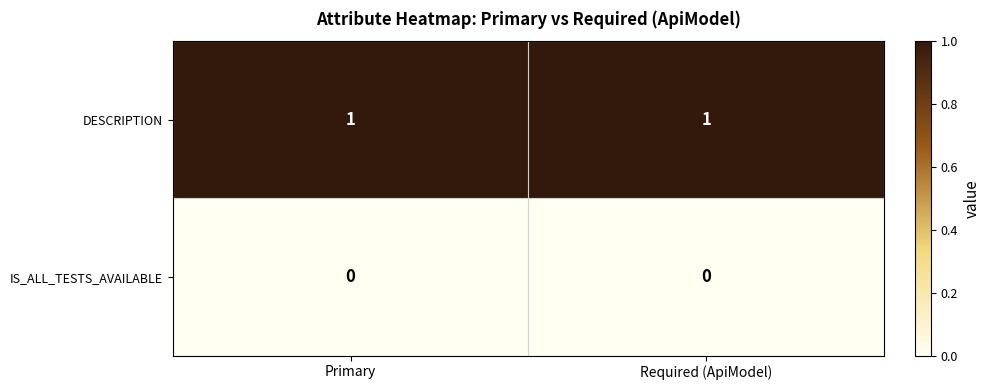

The DESCRIPTION series shows 0 at Primary. True or false?

False